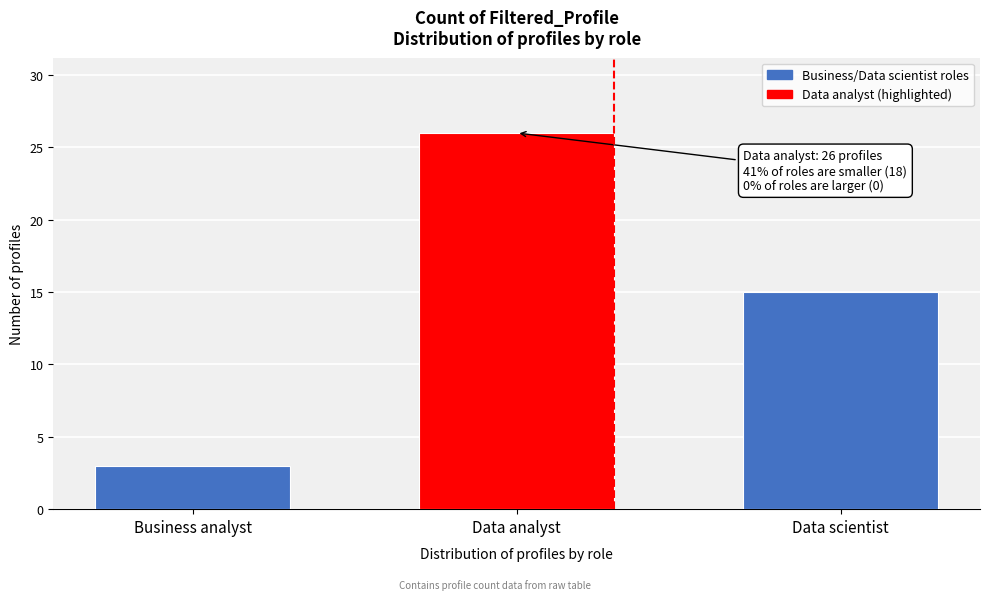

Reading right to left, list all the values displayed in this chart.

15	26	3